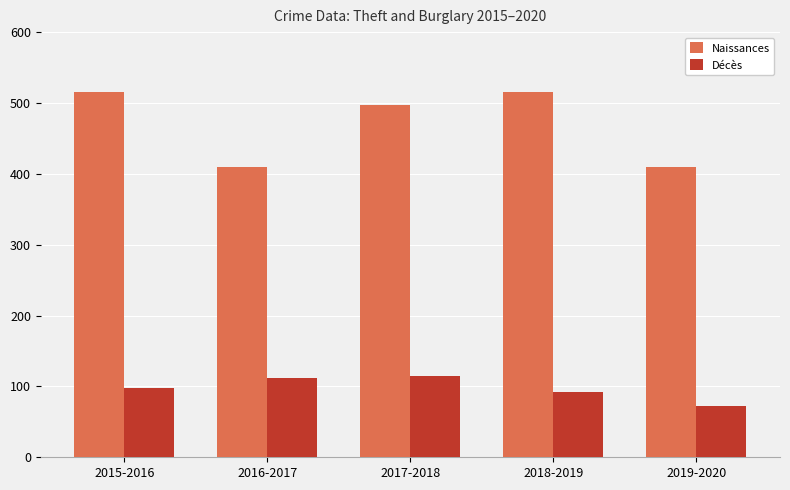

Is it true that Décès equals 48 at 2015-2016?

False